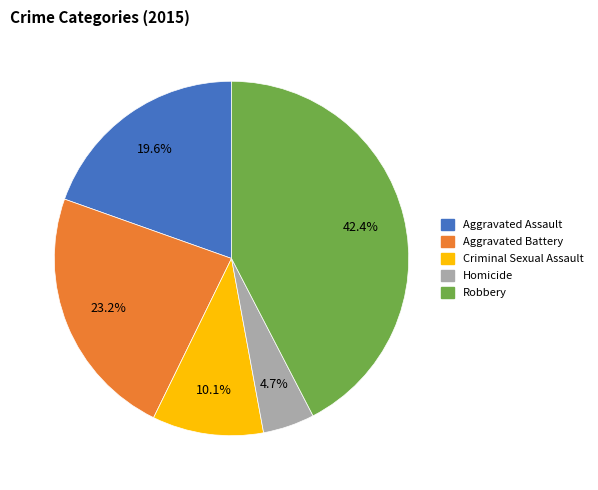

Does Aggravated Assault represent more than half of the total?

No